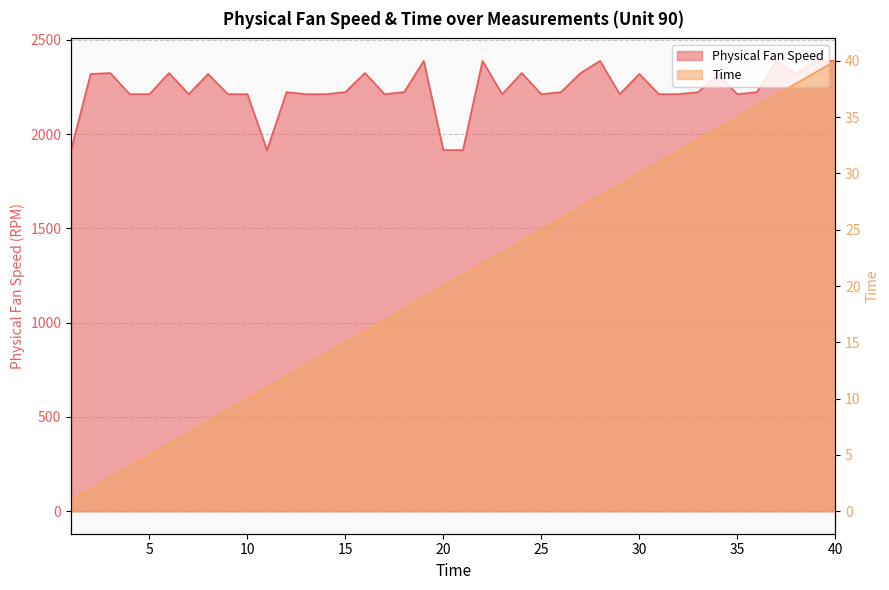

Where is the first local maximum for Physical Fan Speed?

3